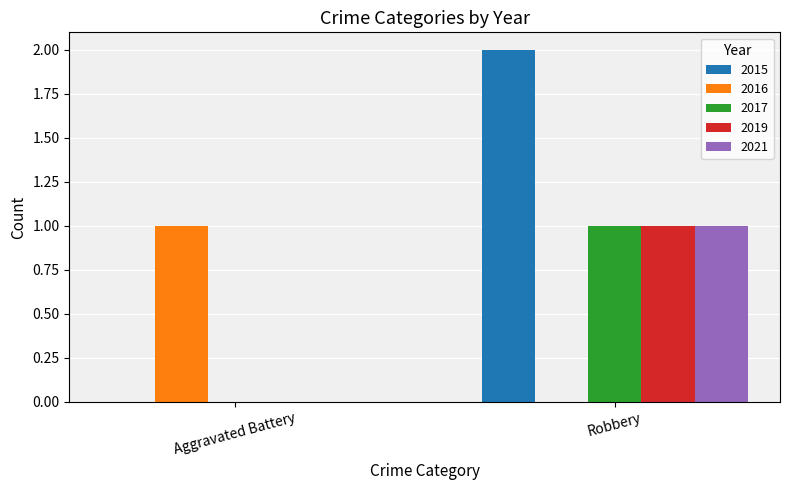

What are all the series names shown in the legend?

2015, 2016, 2017, 2019, 2021